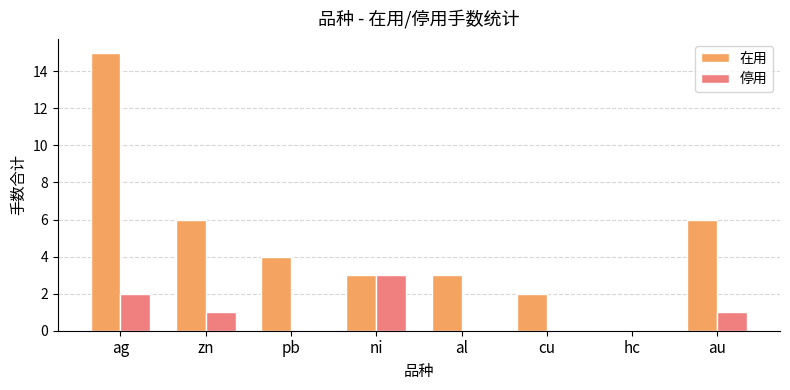

The value of 在用 at ni is 4. True or false?

False